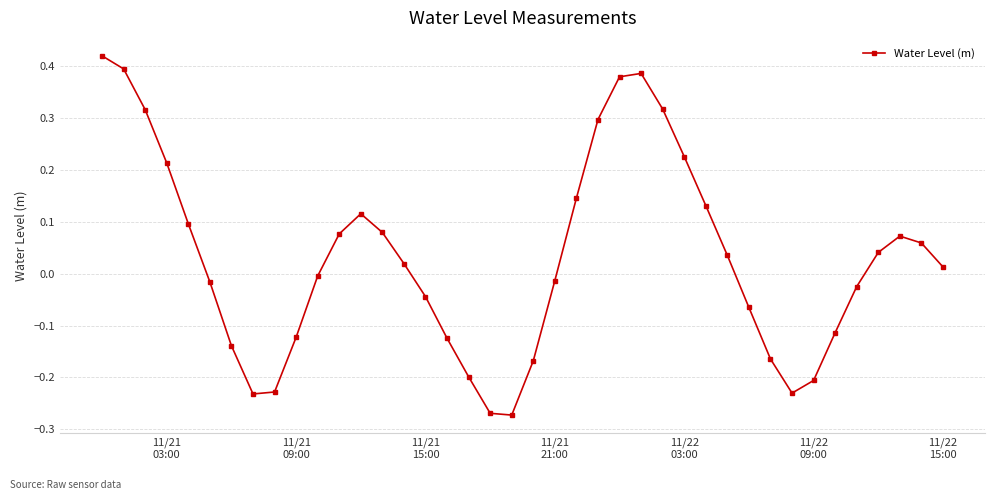

What is the sum of all values?

1.2